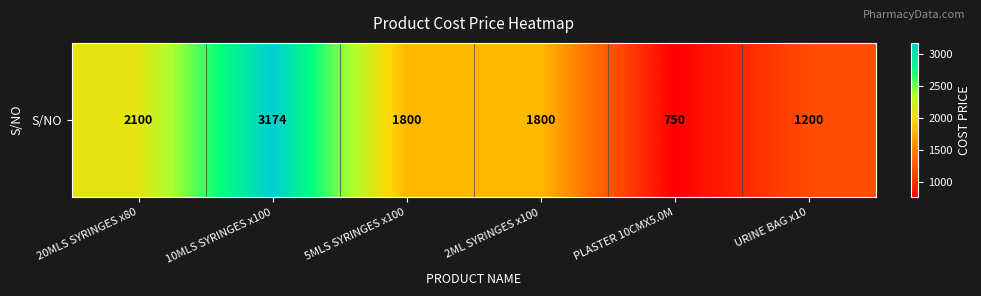

What is the sum of the values at 5MLS SYRINGES x100 and URINE BAG x10?

3000